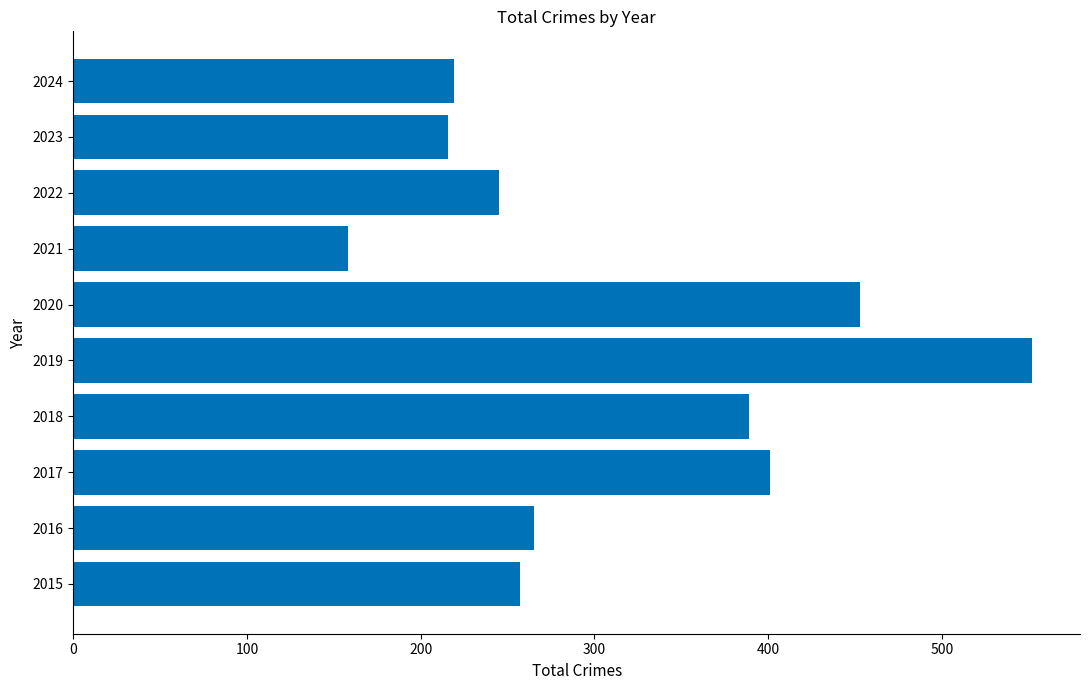

Reading bottom to top, transcribe all the data shown in this chart.

257	265	401	389	552	453	158	245	216	219